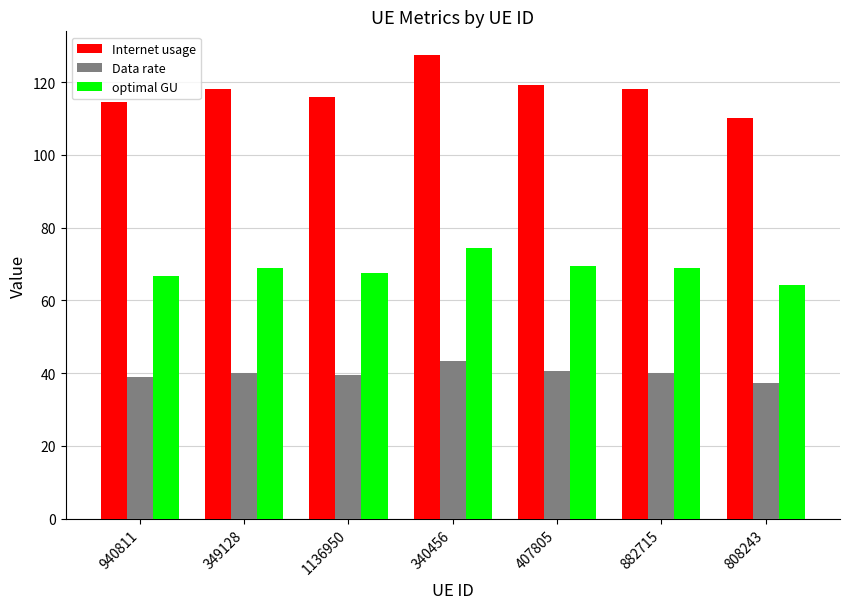

Which series has the largest range (max minus min)?

Internet usage